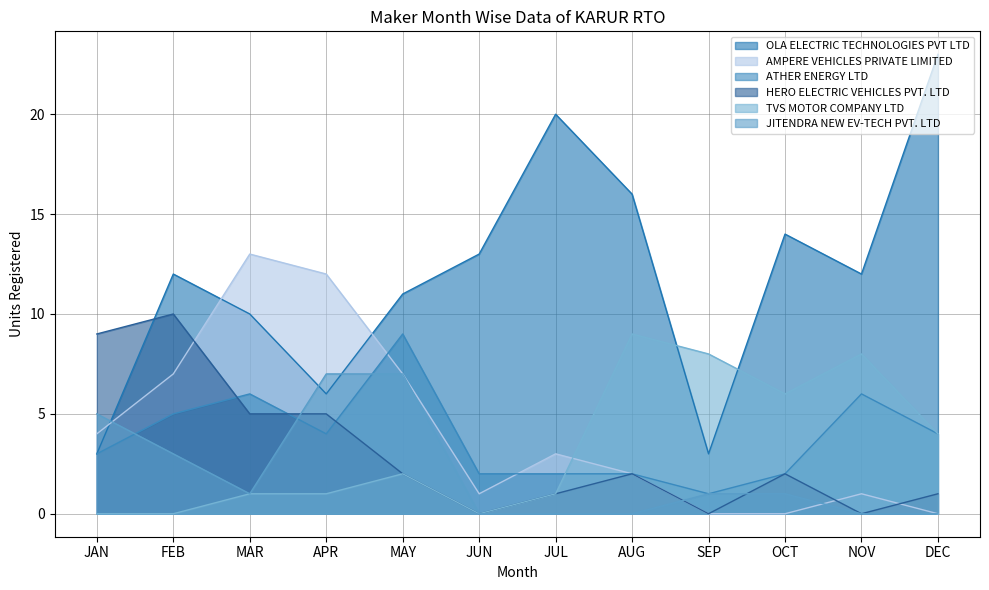

What is the value of the ATHER ENERGY LTD point at the 11th from the left?

6